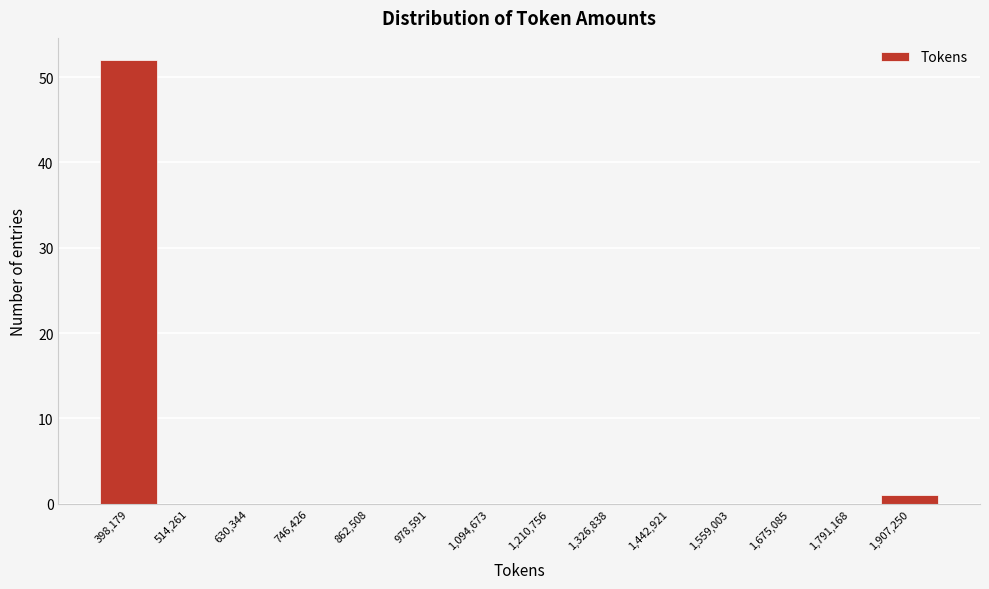

Reading left to right, transcribe this chart: for each bar, give the range it covers on the x-axis and its height. Neither the bar edges nor the heights are printed on the chart, so give them approximately, as read against the axes.

340000 to 460000: 52
460000 to 580000: 0
580000 to 680000: 0
680000 to 800000: 0
800000 to 920000: 0
920000 to 1040000: 0
1040000 to 1160000: 0
1160000 to 1260000: 0
1260000 to 1380000: 0
1380000 to 1500000: 0
1500000 to 1620000: 0
1620000 to 1740000: 0
1740000 to 1840000: 0
1840000 to 1960000: 1